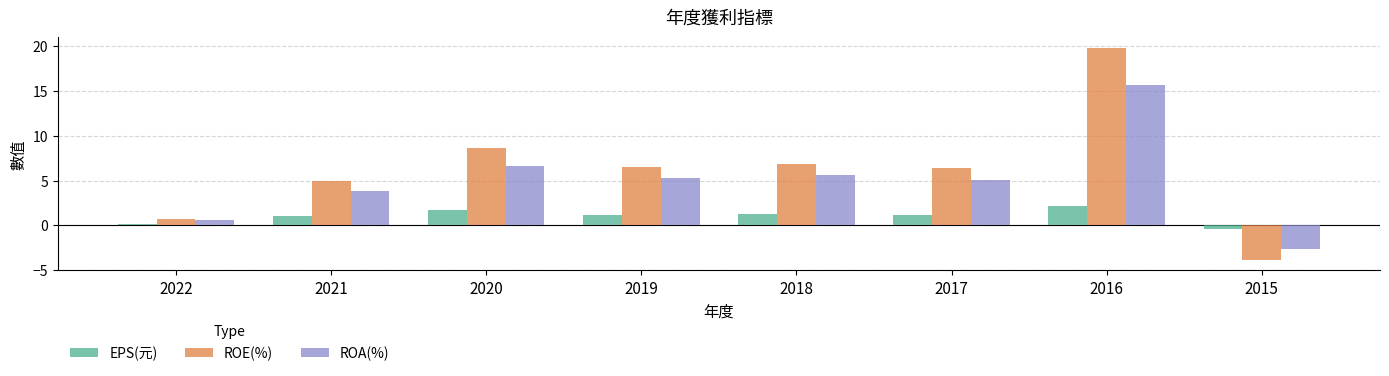

How many series are shown in this chart?

3